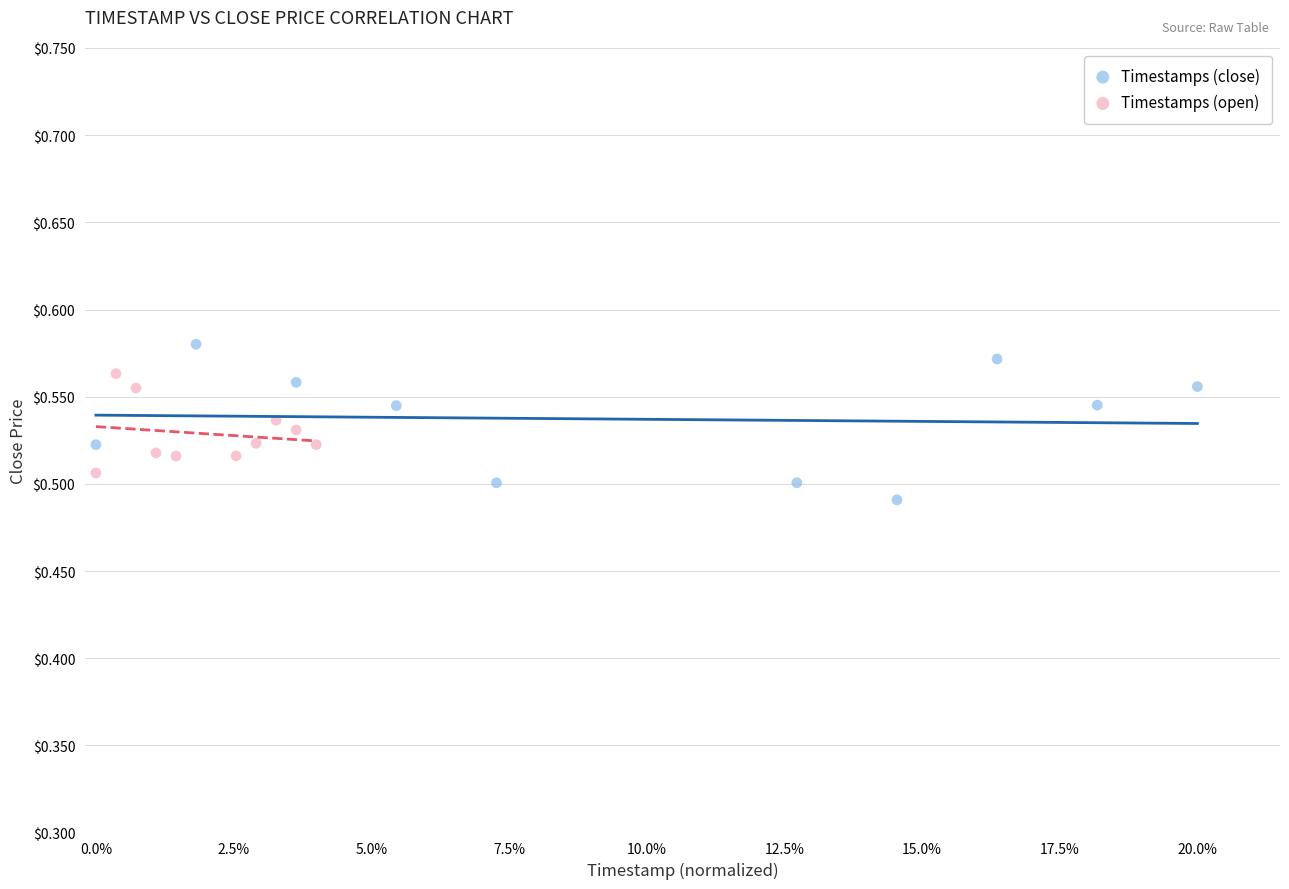

Which series has the widest spread of Y values?

Timestamps (close)